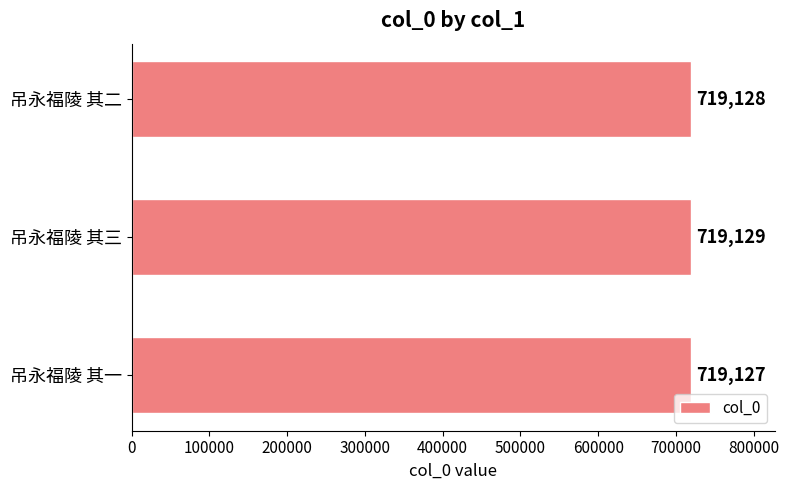

What is the average value?

719128